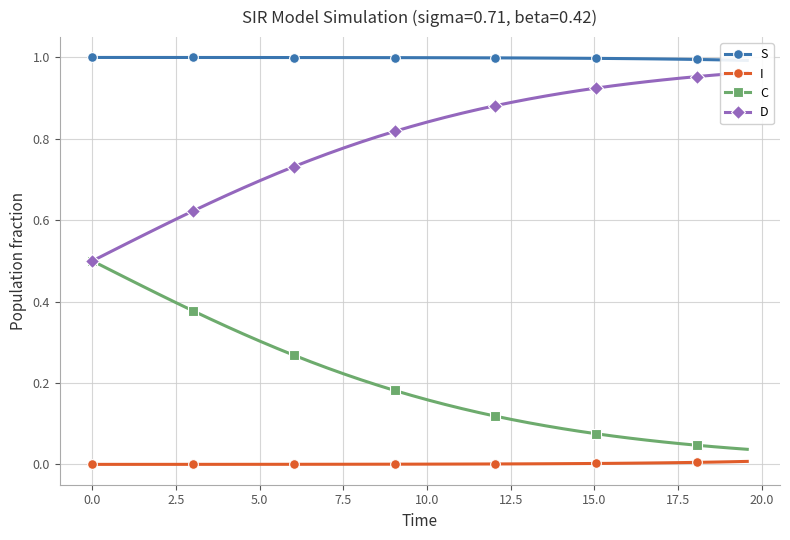

True or false: C and I intersect in this chart.

False